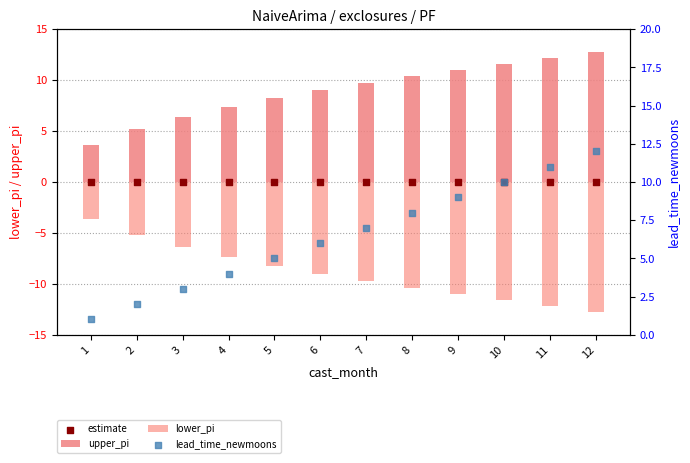

What are all the series names shown in the legend?

upper_pi, lower_pi, estimate, lead_time_newmoons